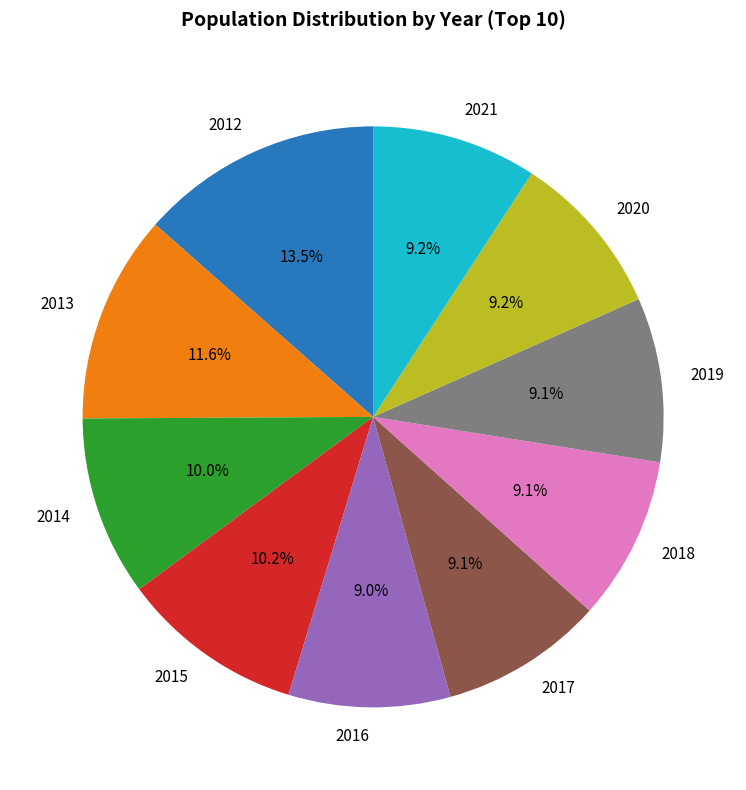

What is the largest slice in the pie chart?

2012